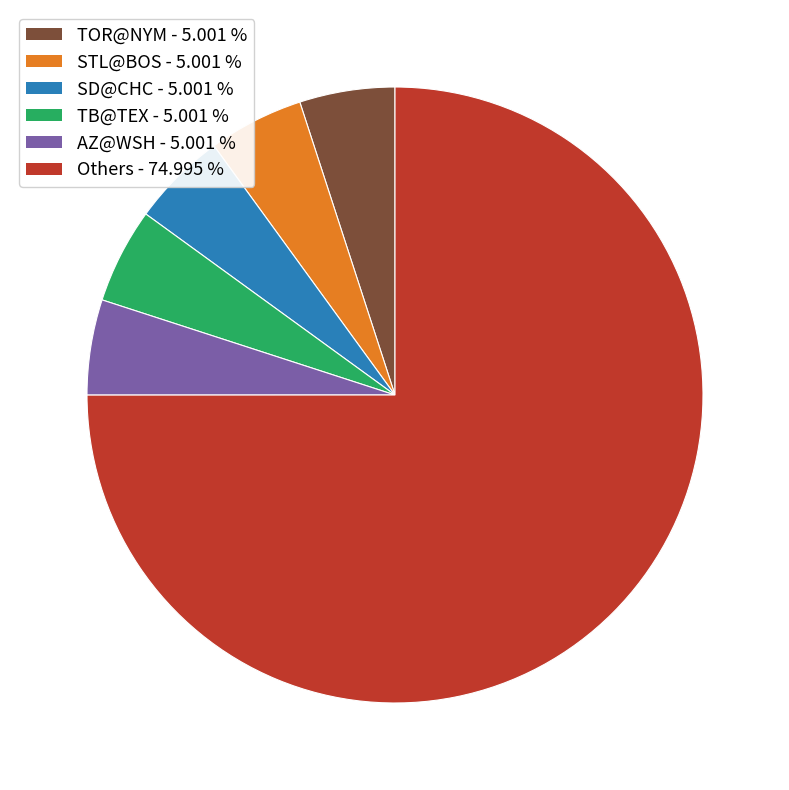

Is there any slice that represents more than half of the pie?

Yes